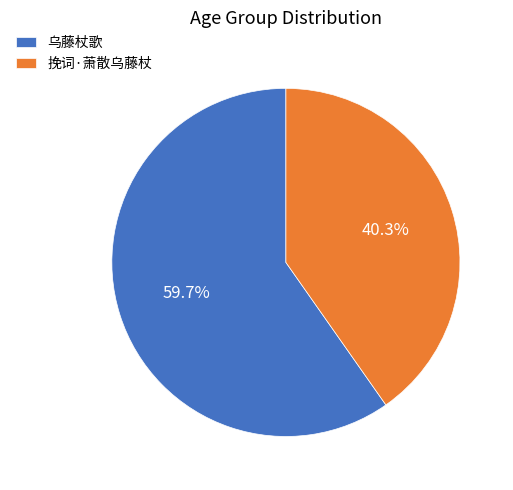

What is the smallest slice in the pie chart?

挽词·萧散乌藤杖